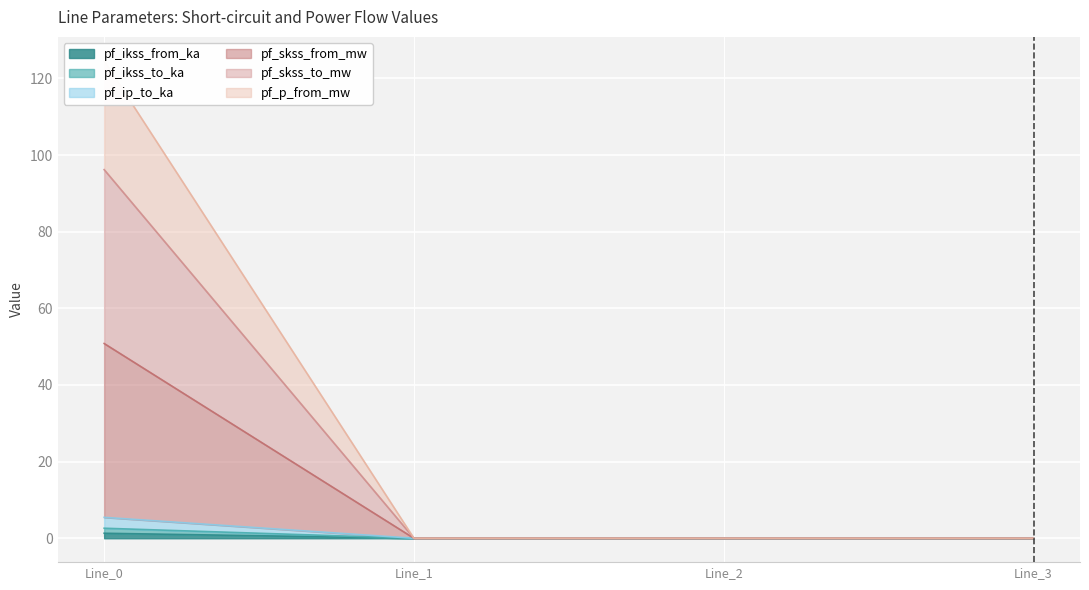

What is the average value of the pf_ikss_from_ka series?

0.3